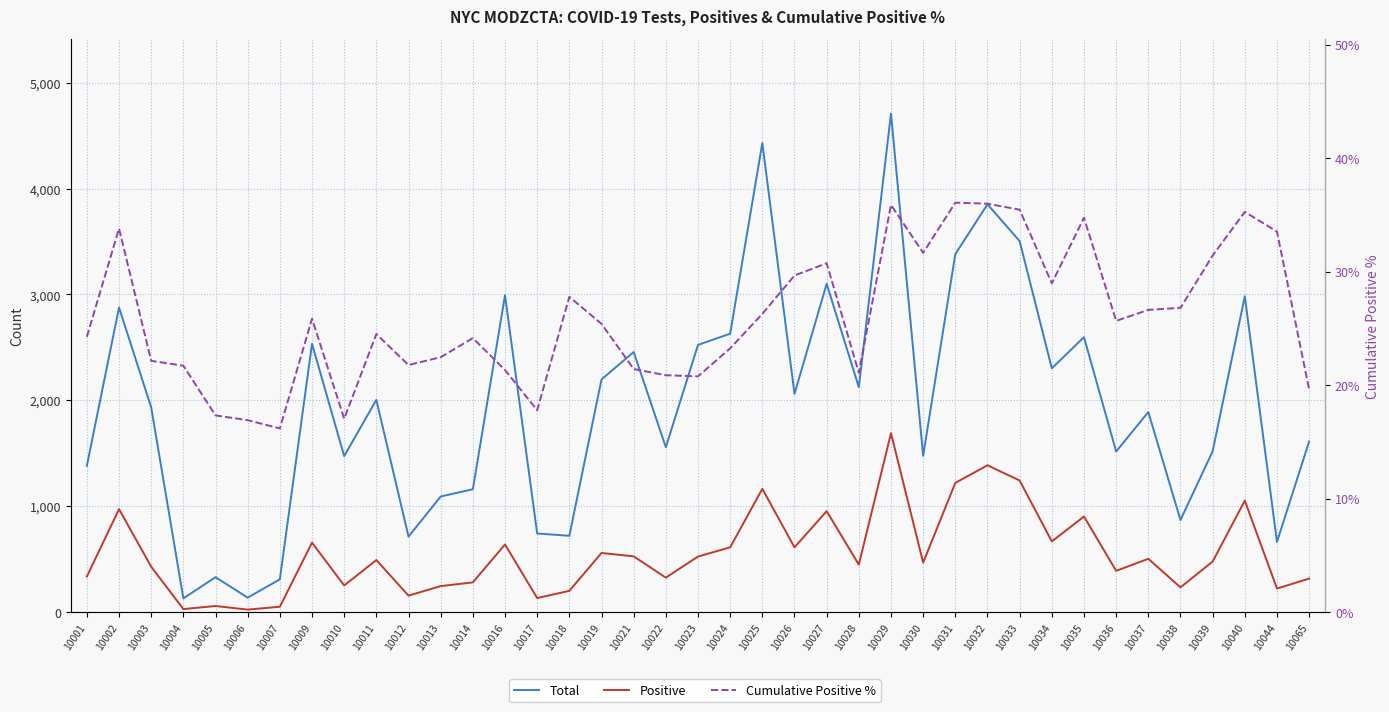

What are all the series names shown in the legend?

Total, Positive, Cumulative Positive %